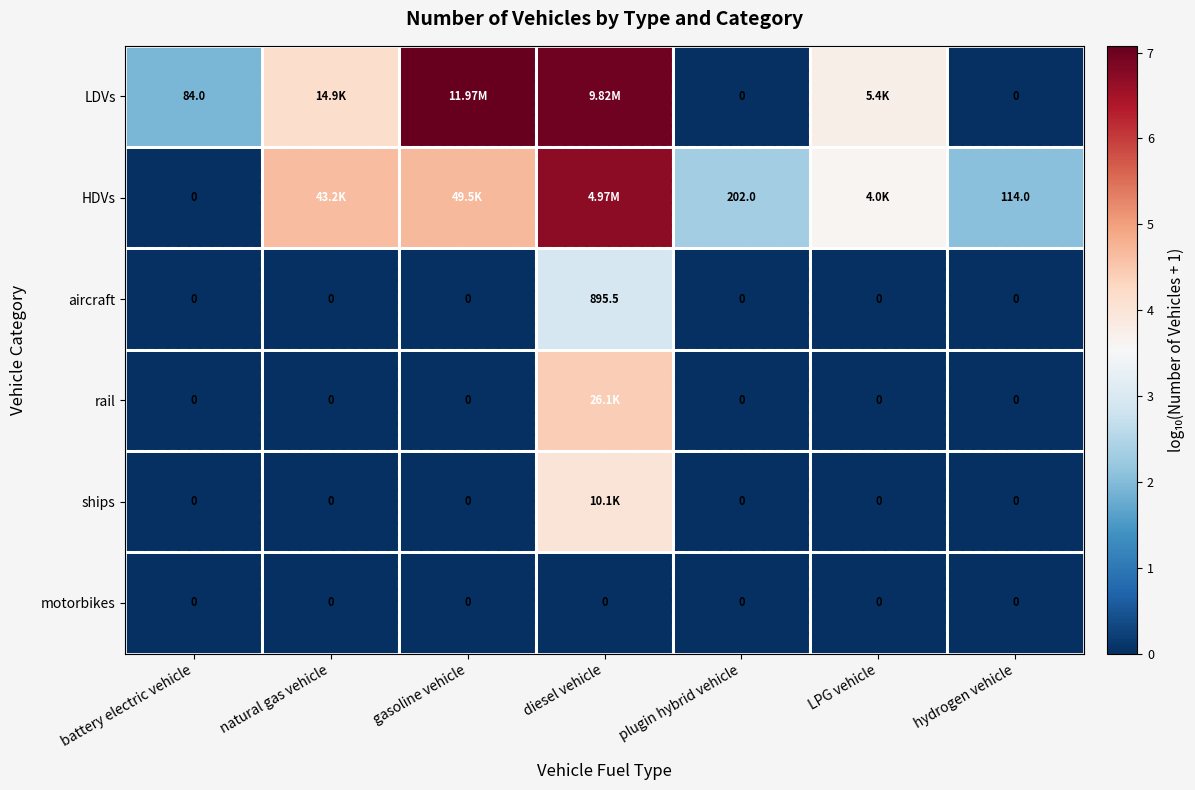

Which category has the highest value in the aircraft series?

diesel vehicle